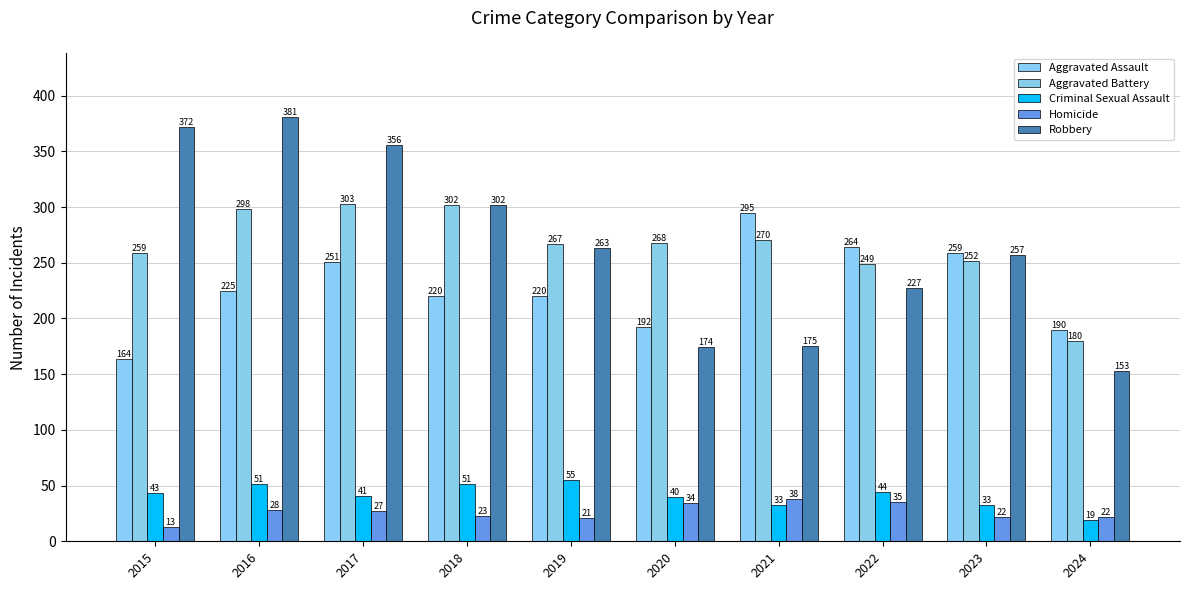

Rank the series at 2017 from highest to lowest value.

Robbery, Aggravated Battery, Aggravated Assault, Criminal Sexual Assault, Homicide